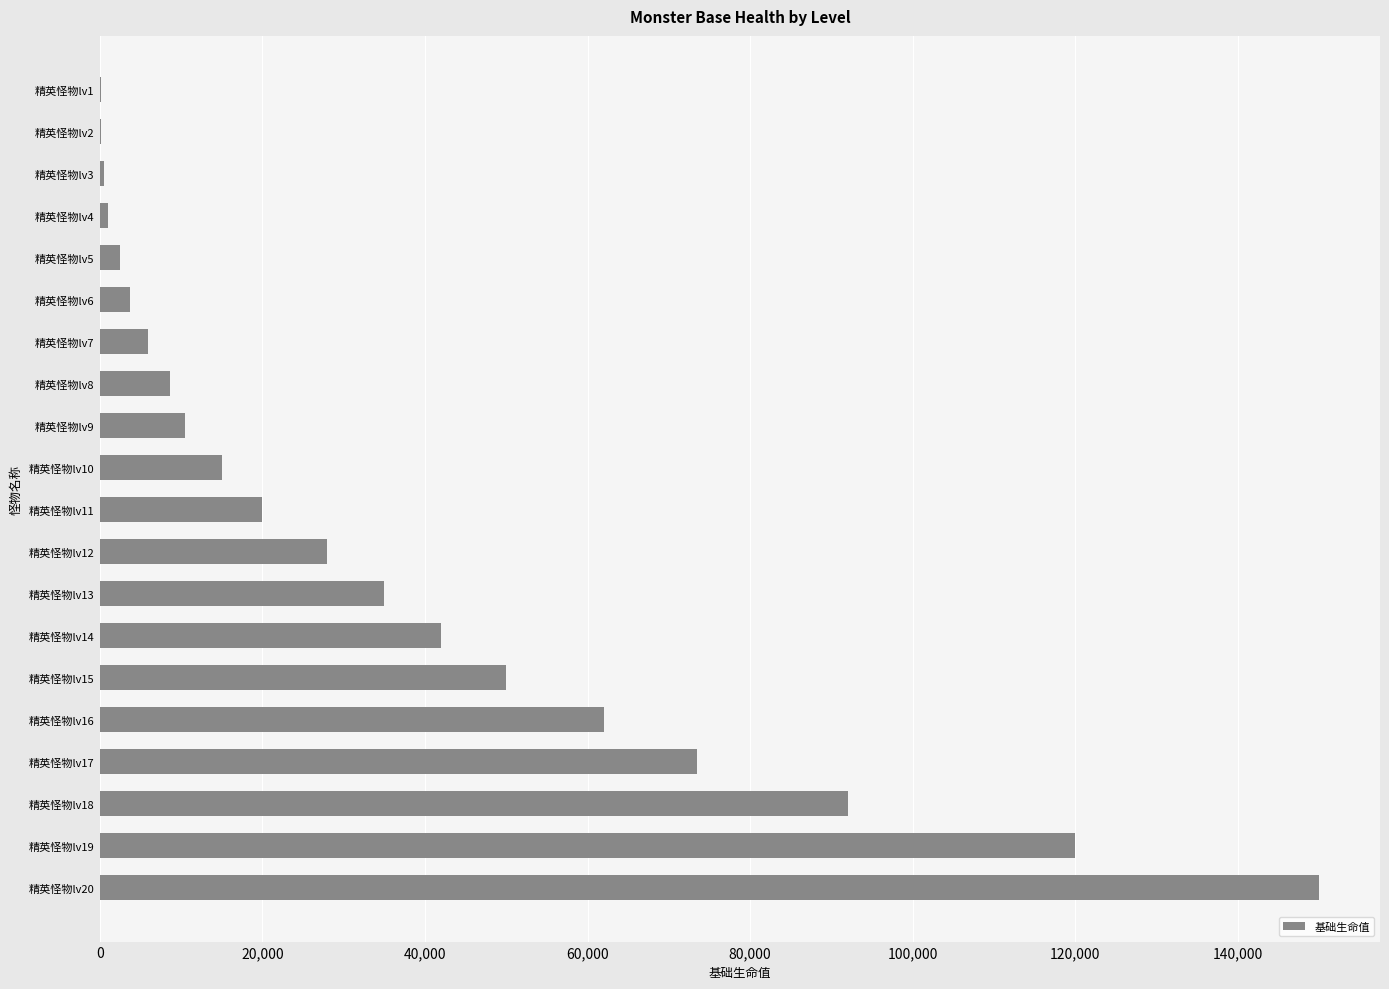

Is it true that the value at 精英怪物lv14 is 42000?

True